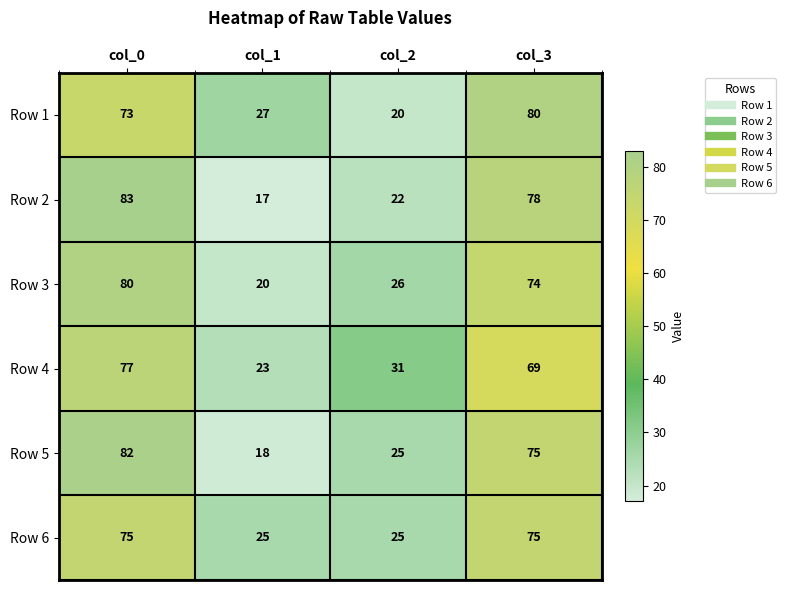

Which series changed the most between col_0 and col_3?

Row 4